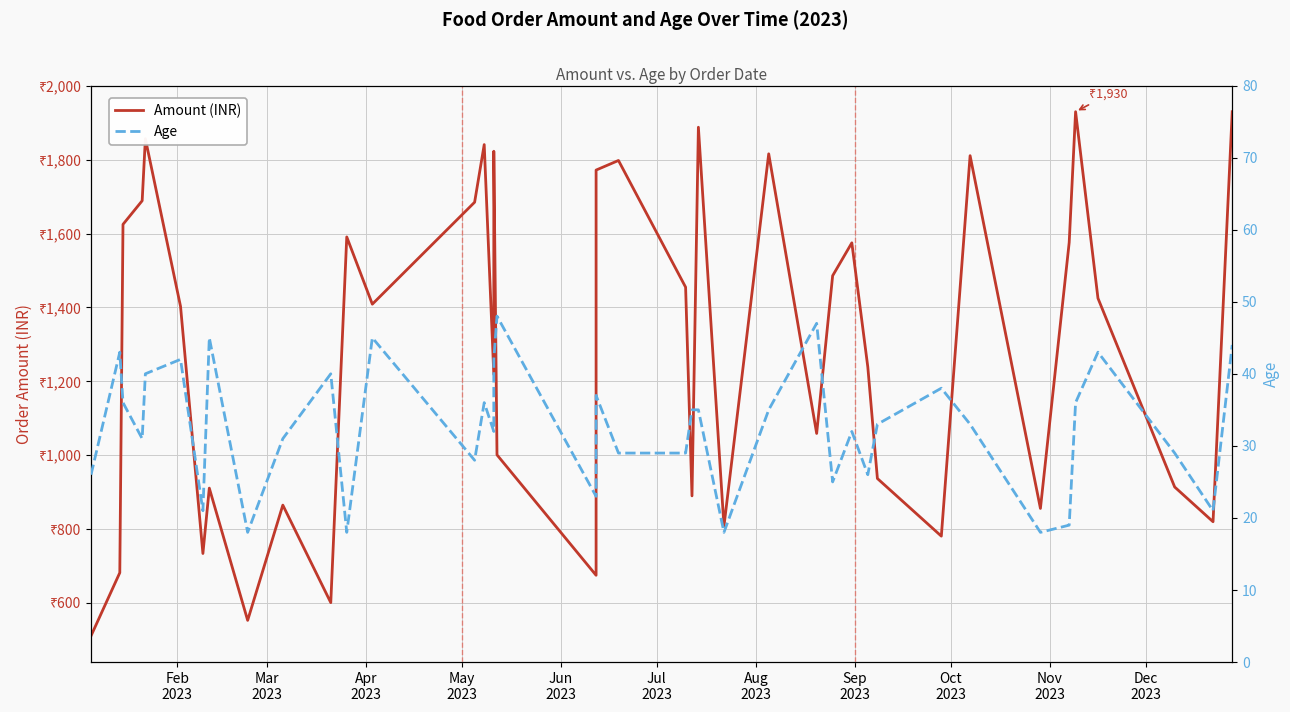

What is the value of the Age point at the 30th from the left?

26